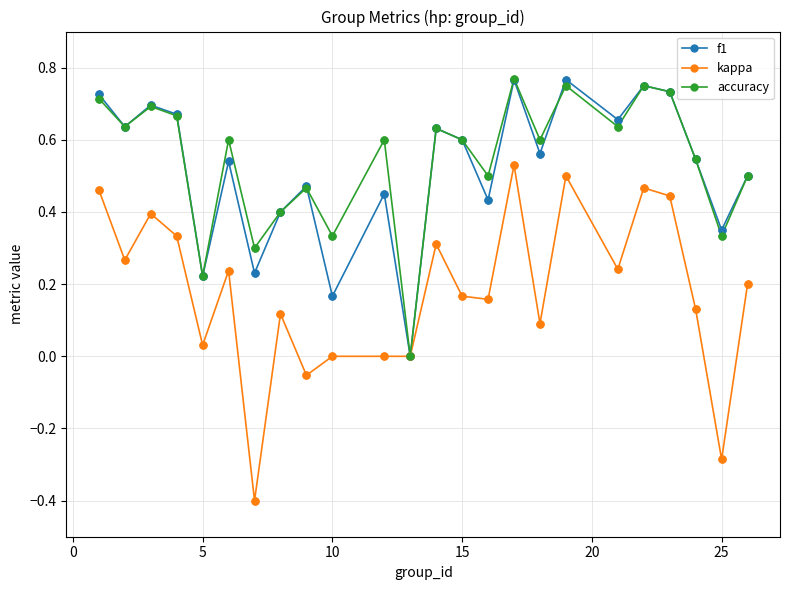

In accuracy, how many points are lower than both neighbors (excluding endpoints)?

9